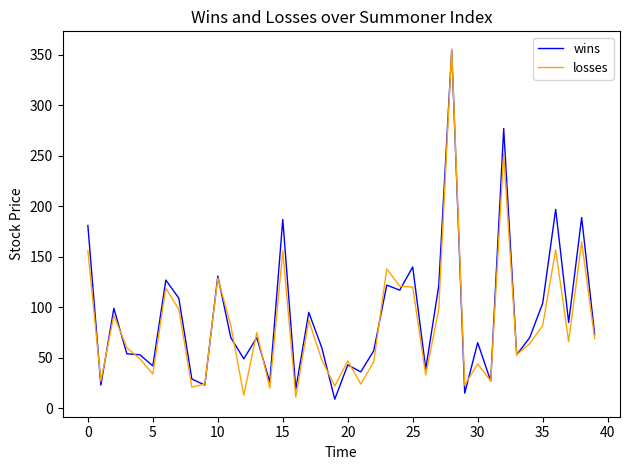

What is the minimum value for losses?

11